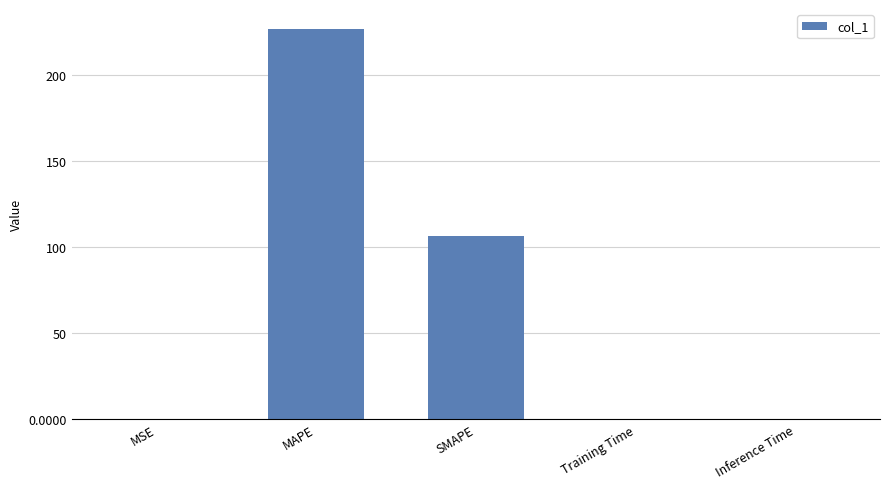

What is the change in value from MAPE to Training Time?

-226.7